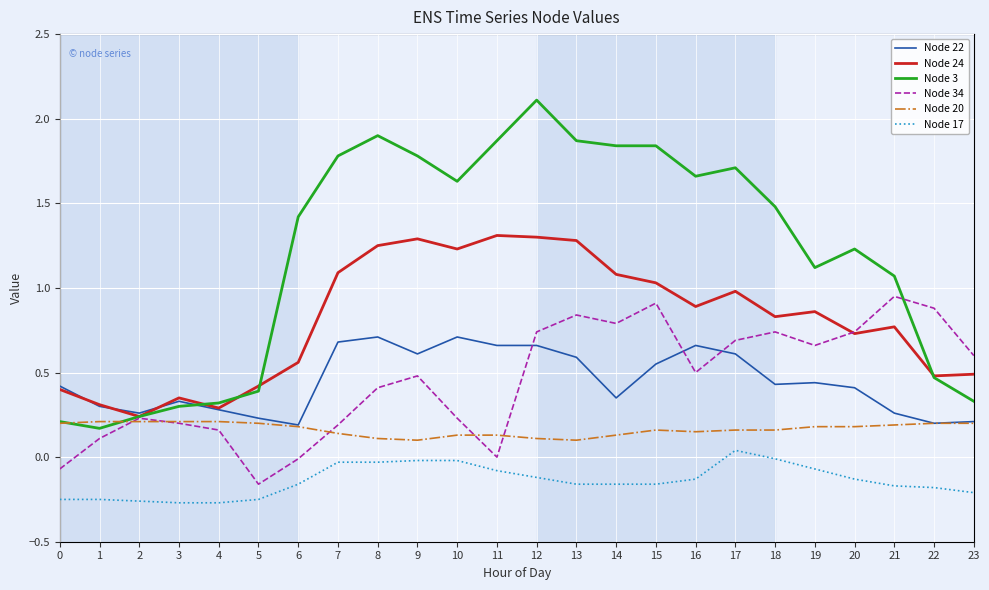

What is the total value across all series at 12?

4.8